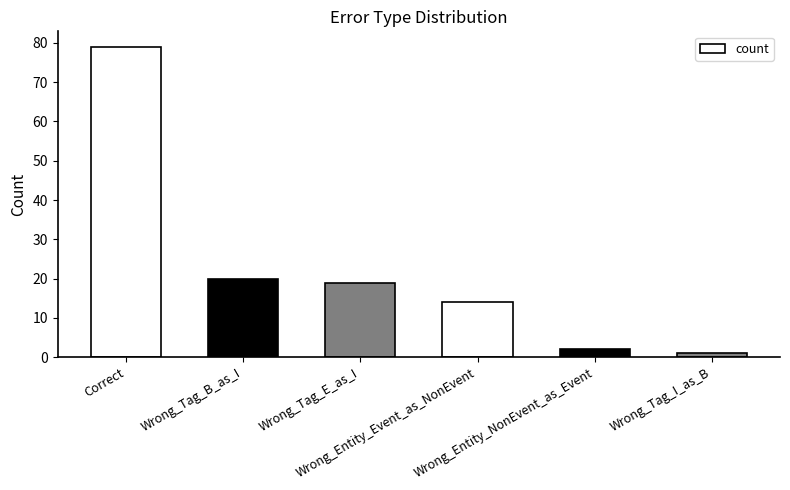

What is the label of the 1st bar from the right?

Wrong_Tag_I_as_B